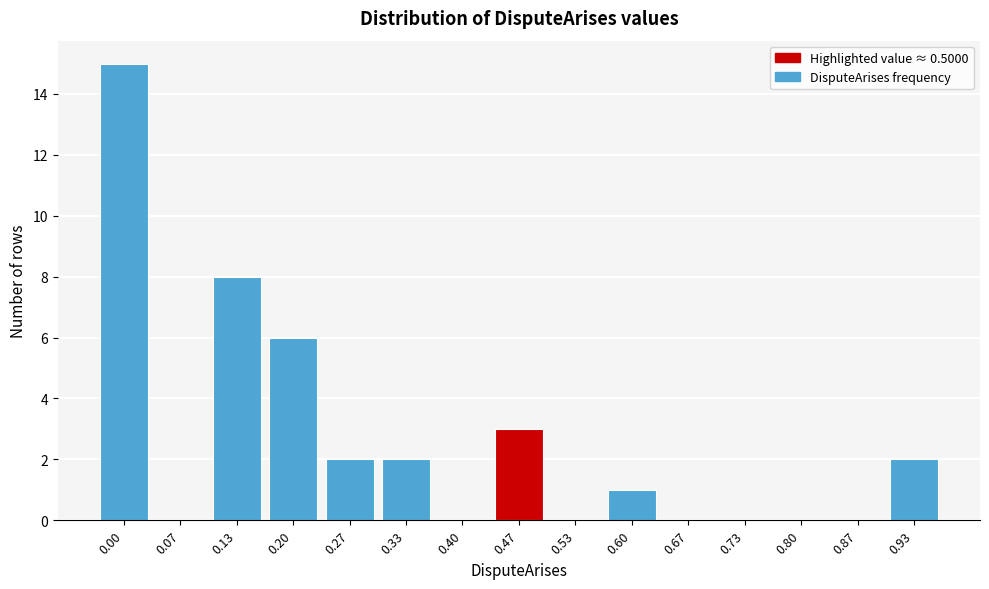

Reading right to left, what are all the values shown in this chart?

0.93=2	0.87=0	0.80=0	0.73=0	0.67=0	0.60=1	0.53=0	0.47=3	0.40=0	0.33=2	0.27=2	0.20=6	0.13=8	0.07=0	0.00=15